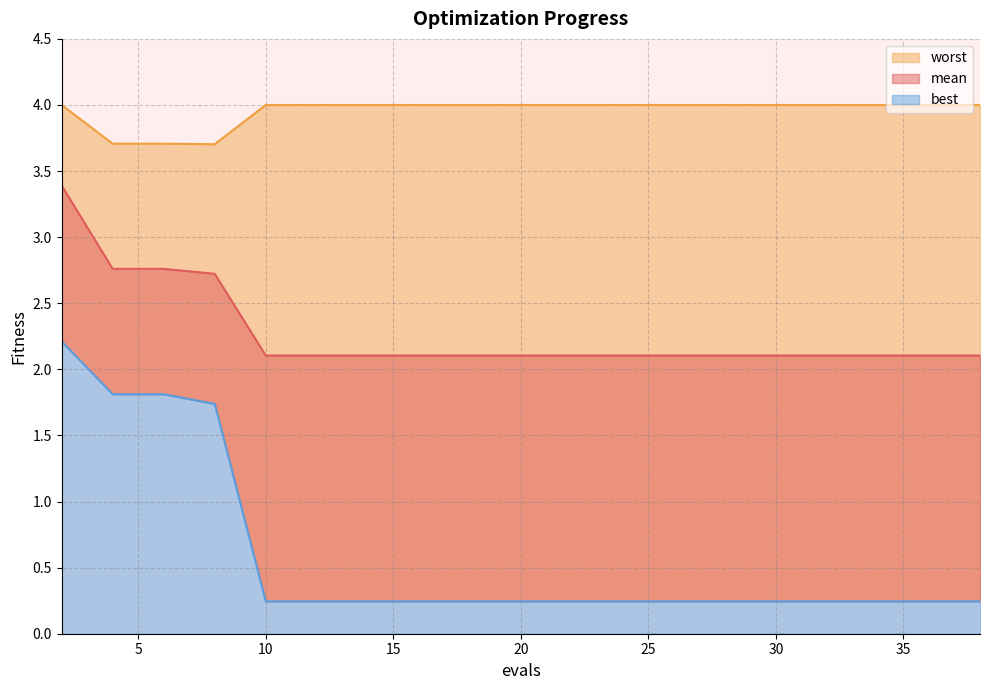

At which category does worst reach its first local valley?

8